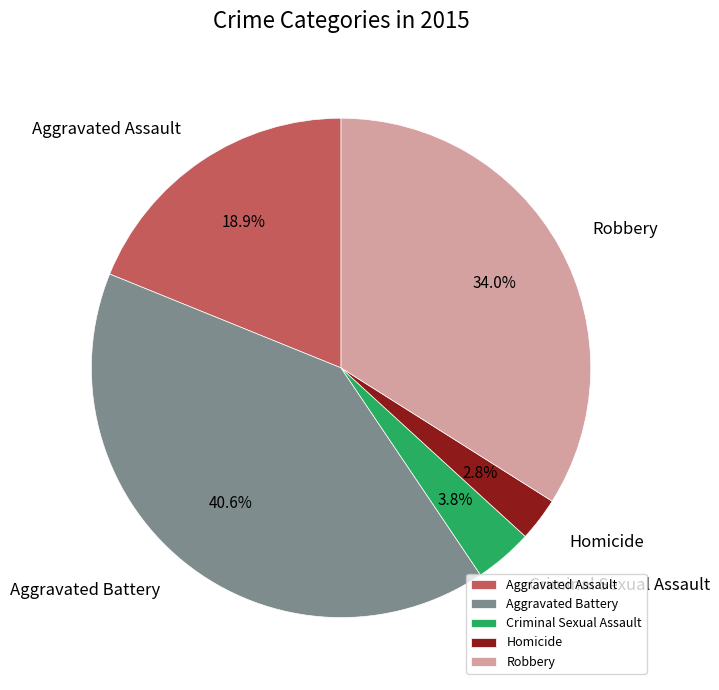

What percentage is the Aggravated Assault slice, to the nearest percent?

19%